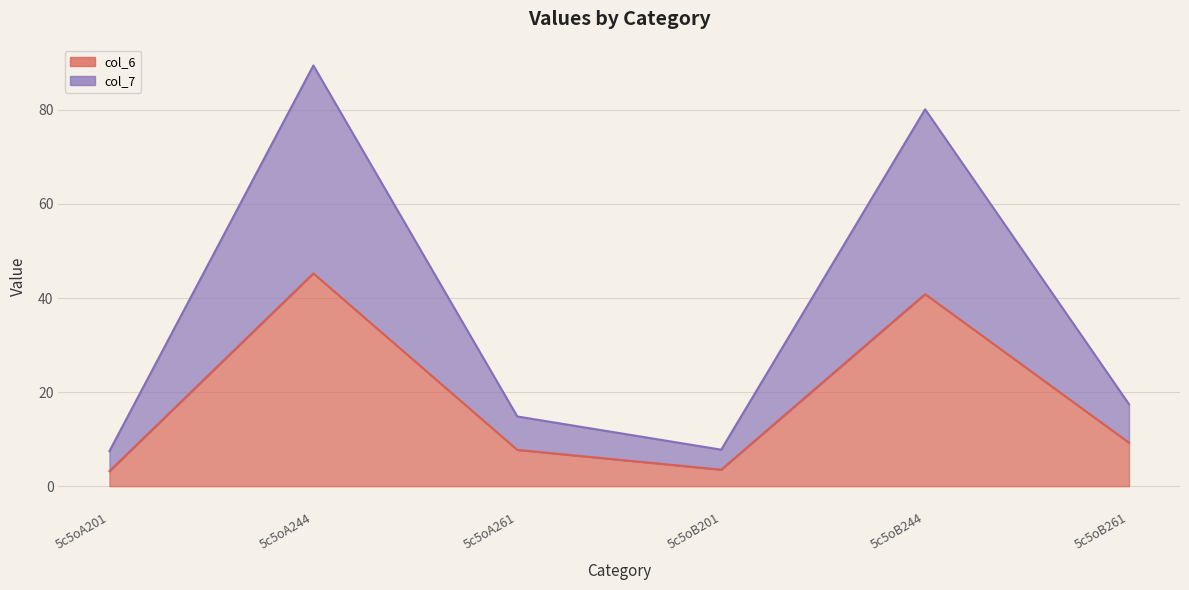

True or false: col_6 and col_7 intersect in this chart.

False